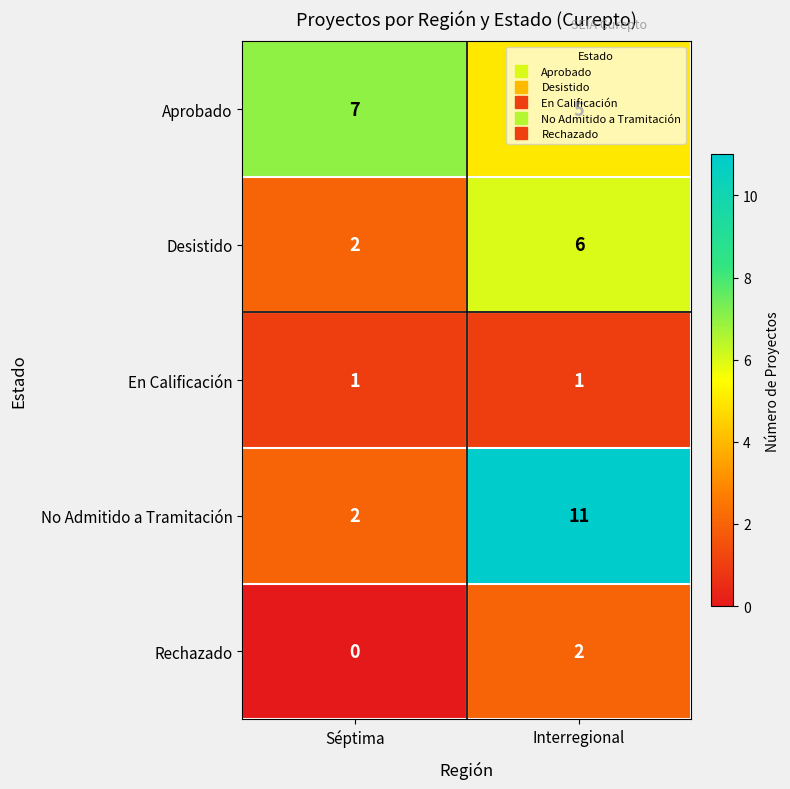

Rank the categories by No Admitido a Tramitación value from lowest to highest.

Séptima, Interregional